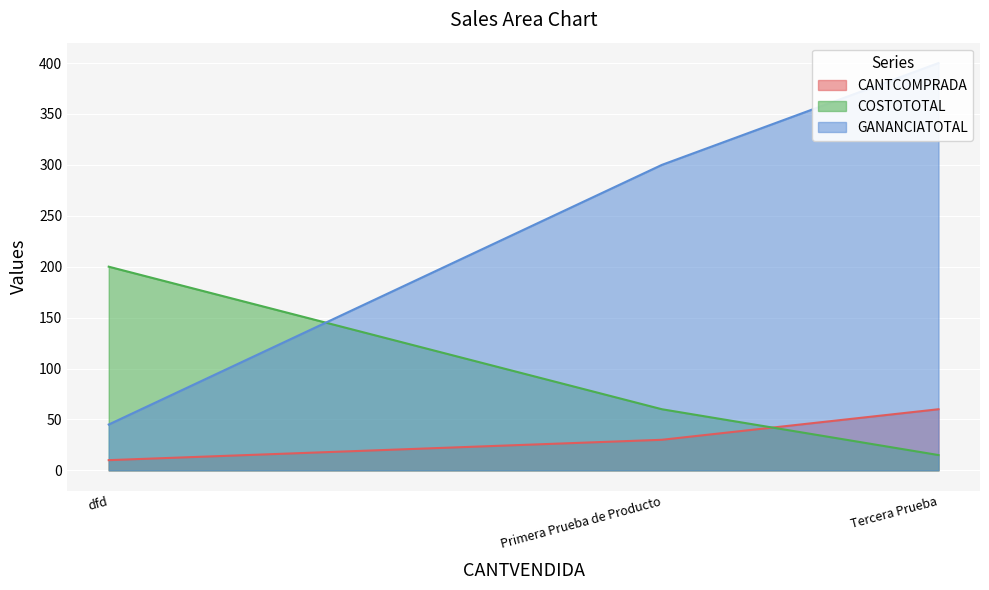

List the labels in order of CANTCOMPRADA value, smallest first.

dfd, Primera Prueba de Producto, Tercera Prueba